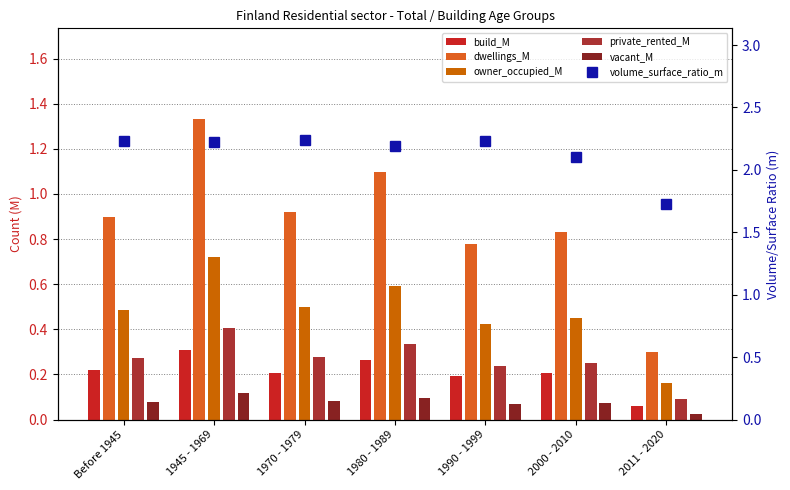

What is the value of the vacant_M bar at the 5th from the left?

0.1